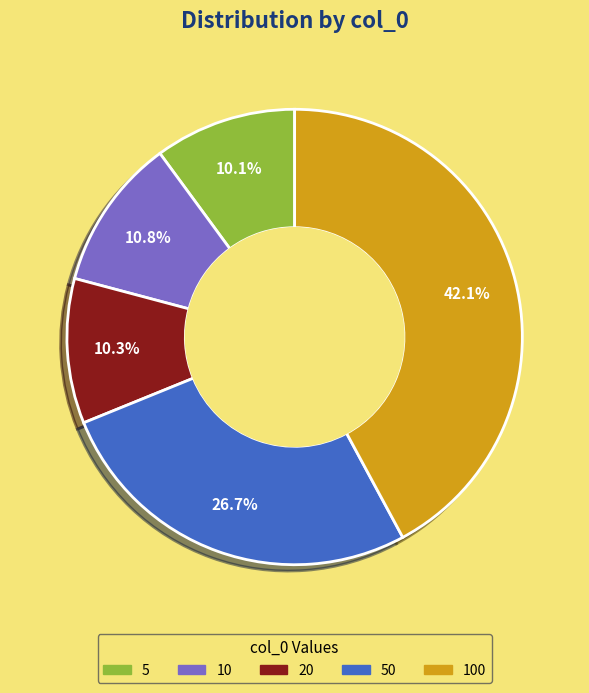

Is there a majority slice in this chart?

No